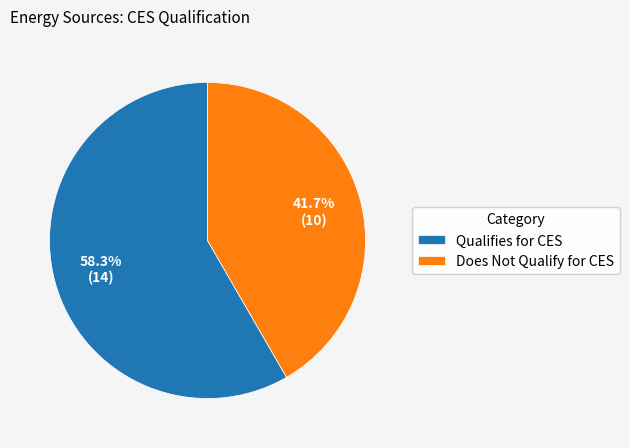

Rank the categories by value from highest to lowest.

Qualifies for CES, Does Not Qualify for CES